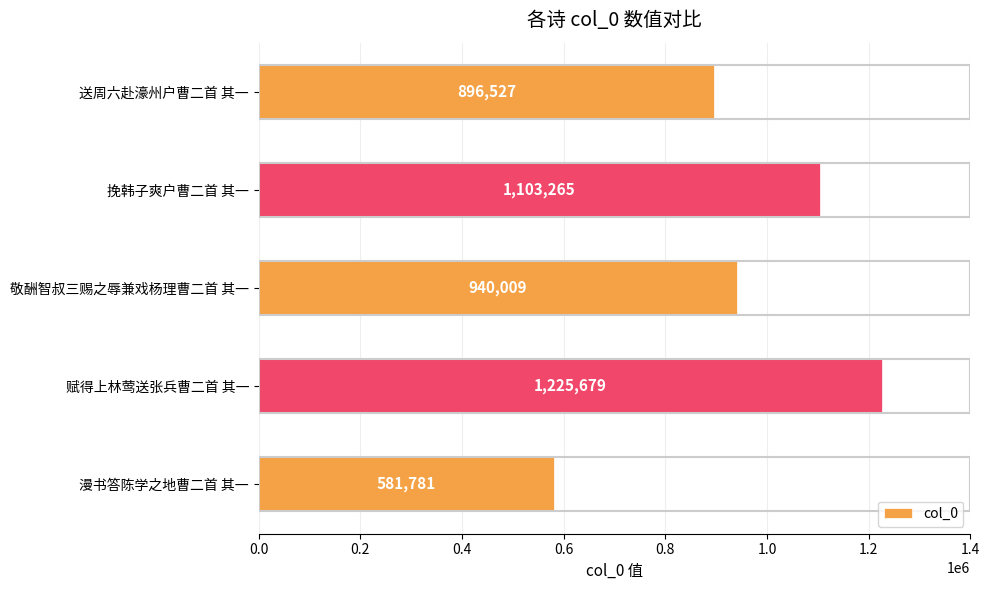

What is the sum of all values?

4747261